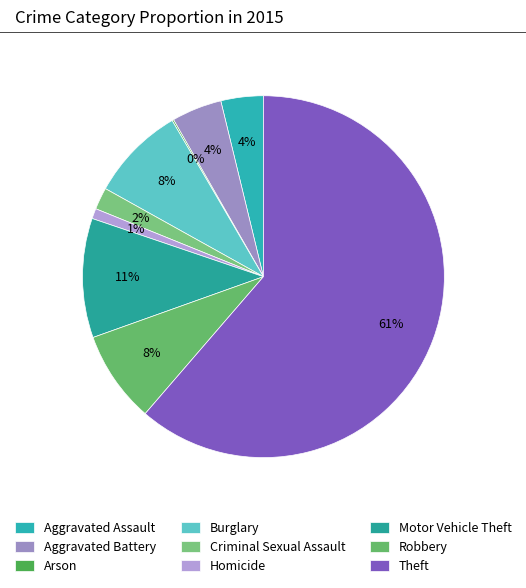

How many slices are in this pie chart?

9